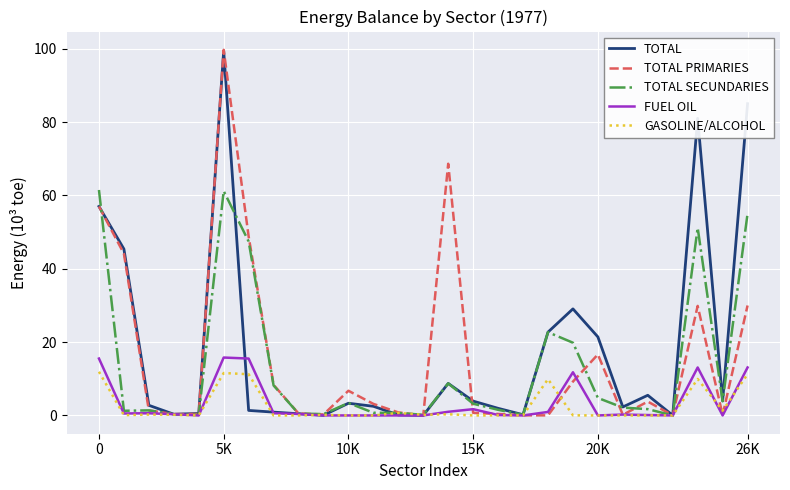

Which series has the widest spread of values?

TOTAL PRIMARIES